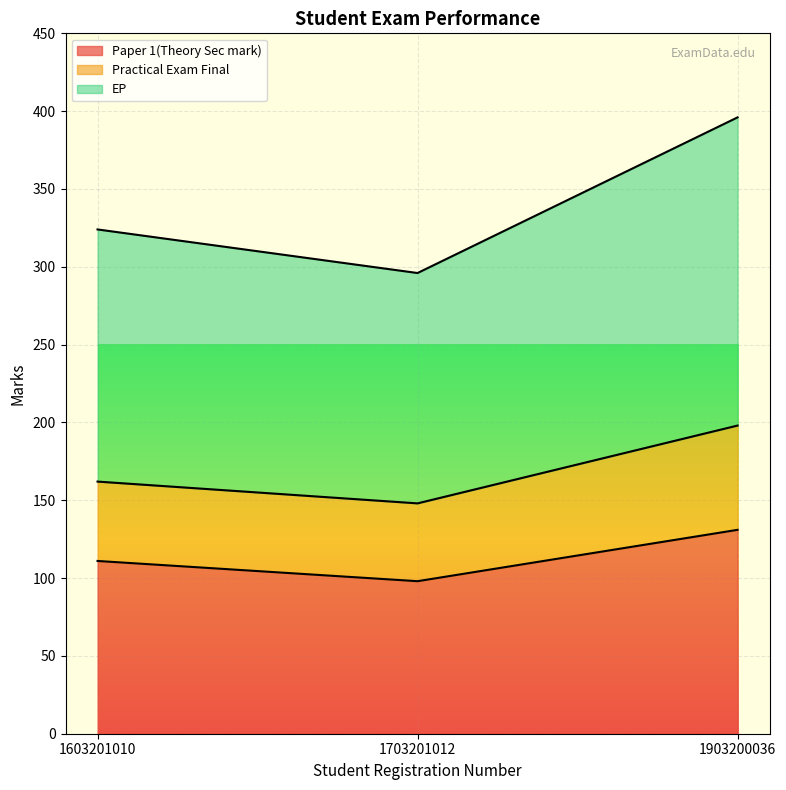

Which series has the largest range (max minus min)?

EP